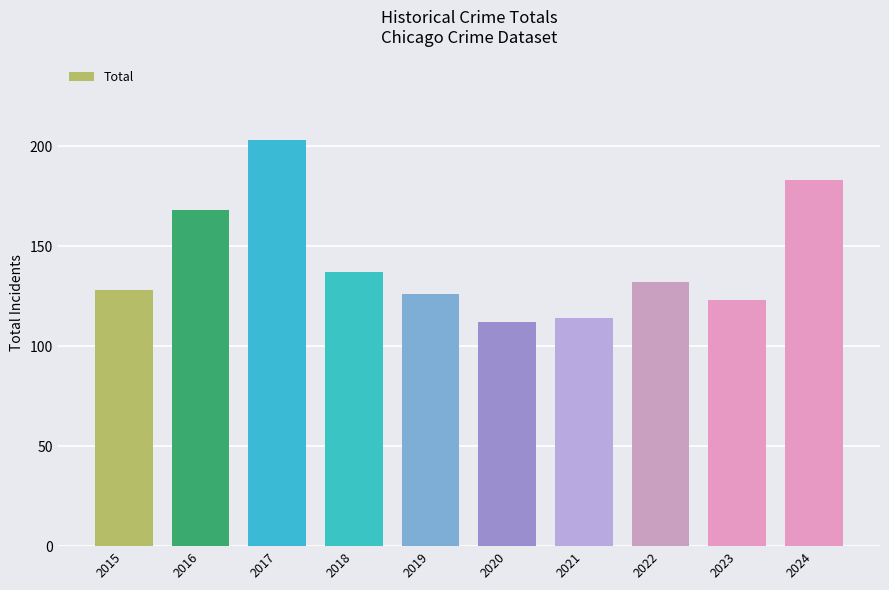

The value at 2016 is 168. True or false?

True